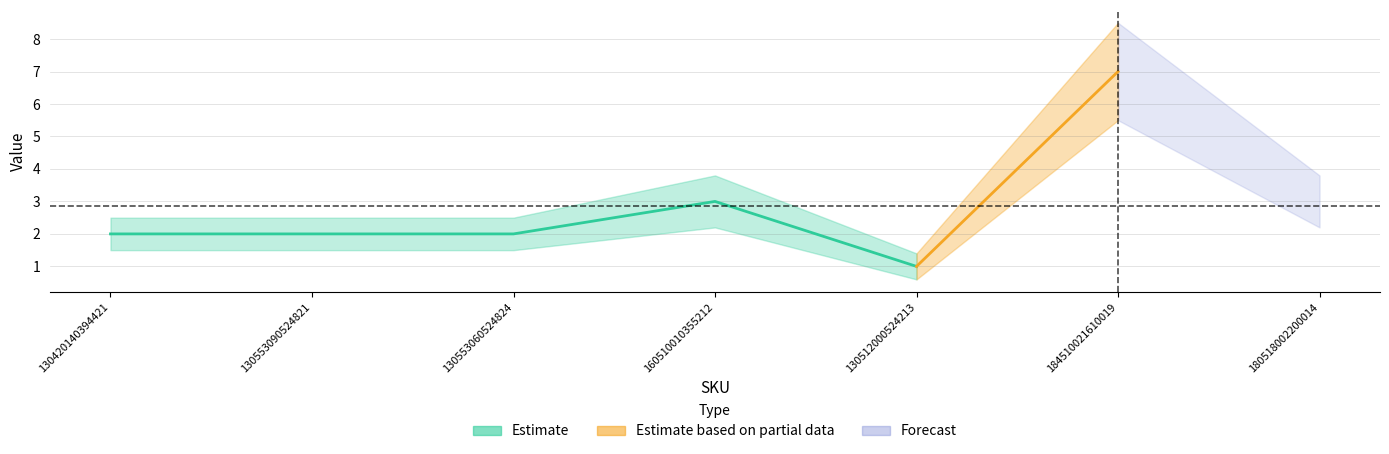

Is this an area chart (filled region under the line)?

No